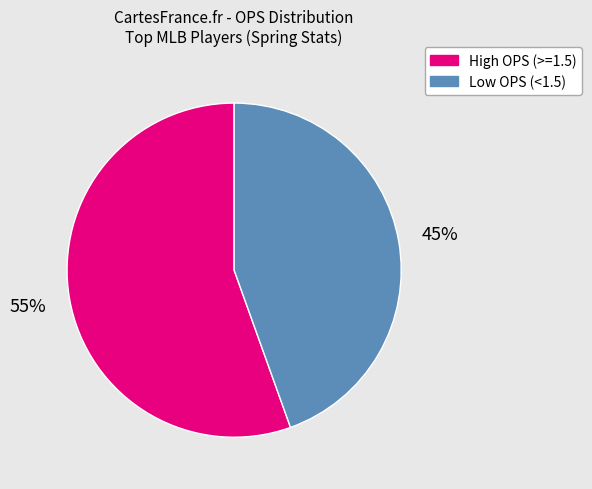

Is it true that Low OPS (<1.5) is 59% of the pie?

False